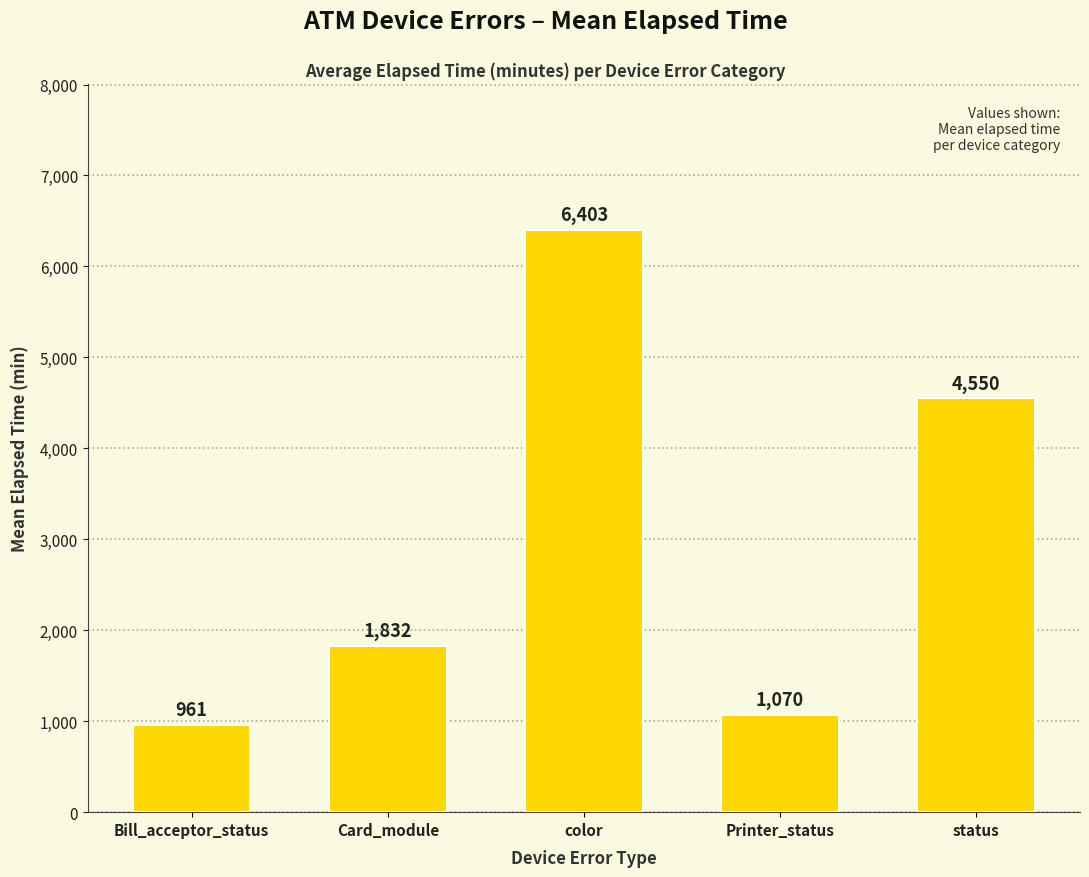

What is the maximum value shown in the chart?

6403